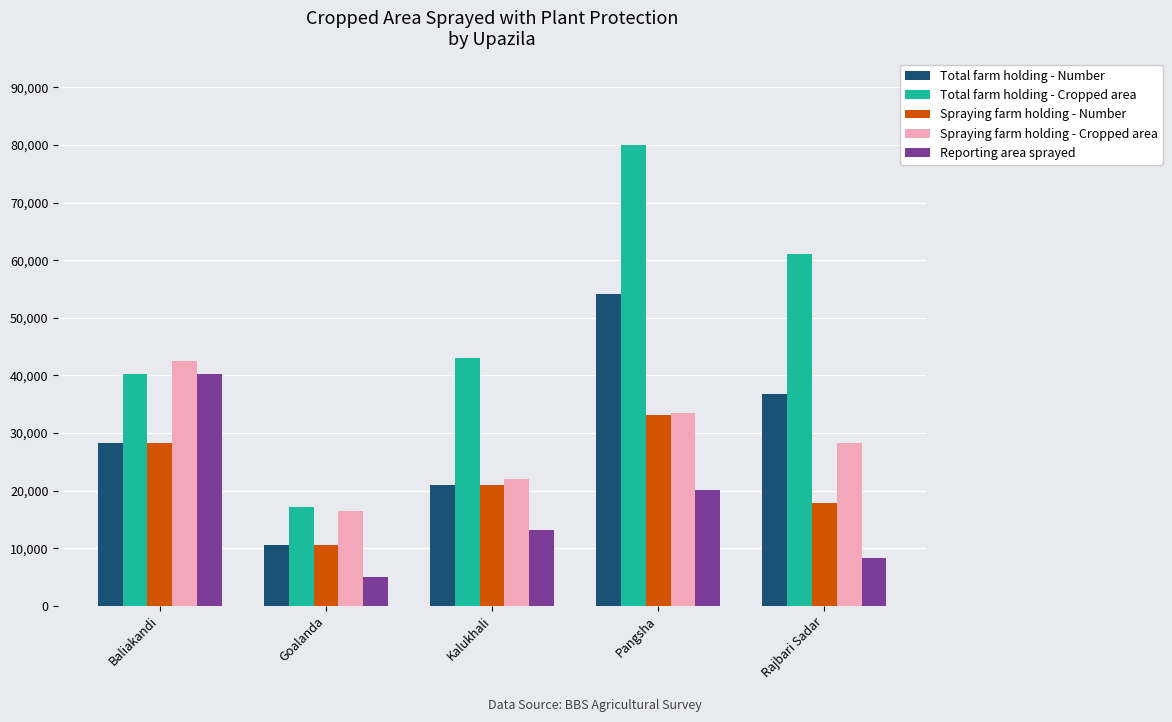

What is the minimum value for Total farm holding - Cropped area?

17172